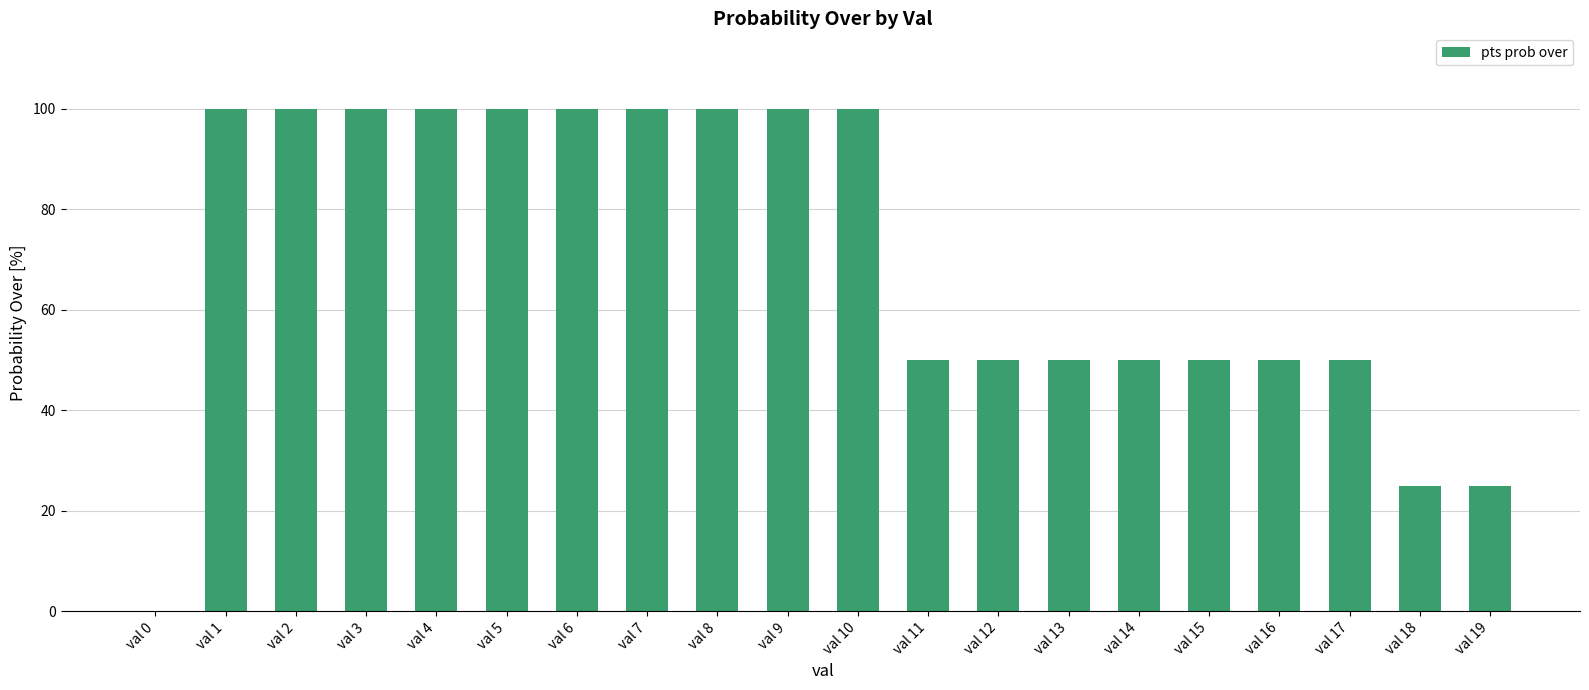

What is the sum of the values at val 12 and val 15?

100